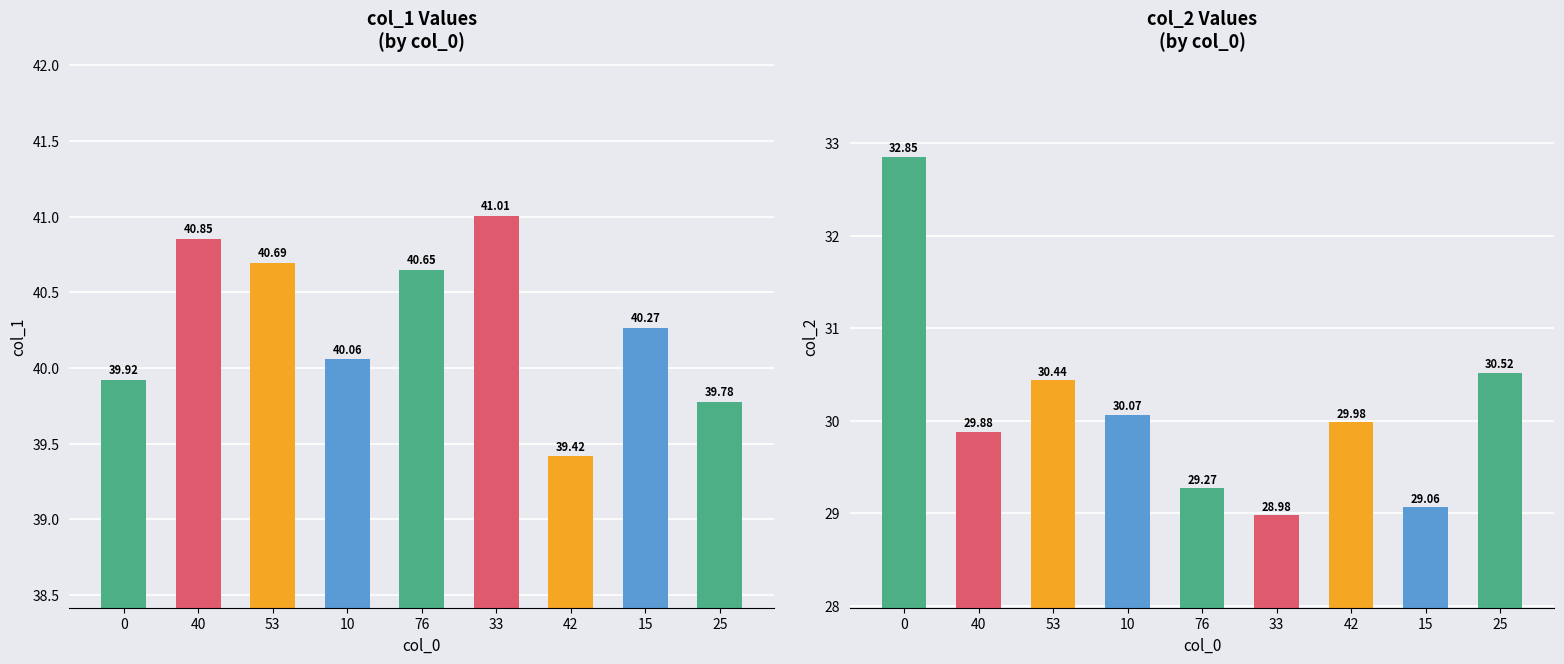

What is the label of the 2nd bar from the left?

40